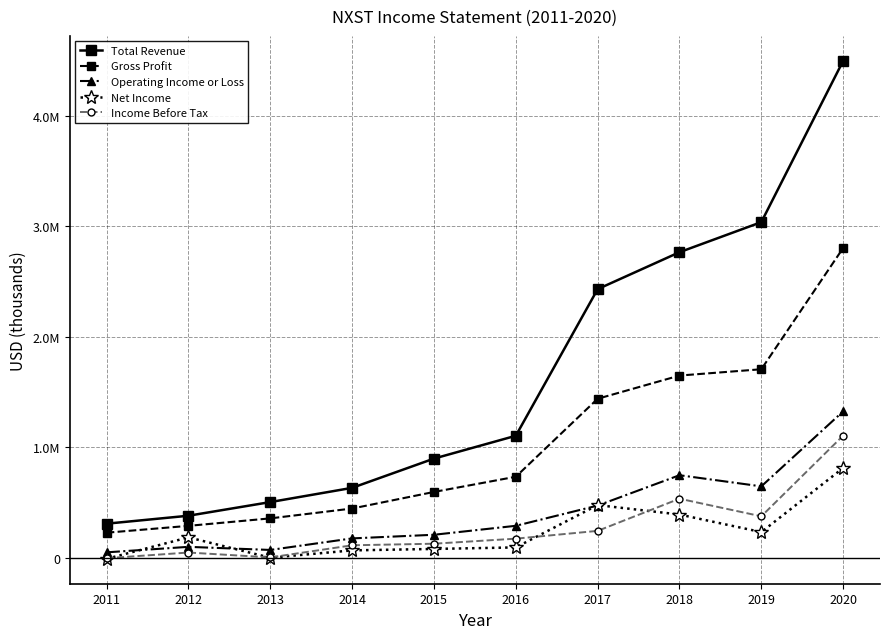

Is this an area chart (filled region under the line)?

No